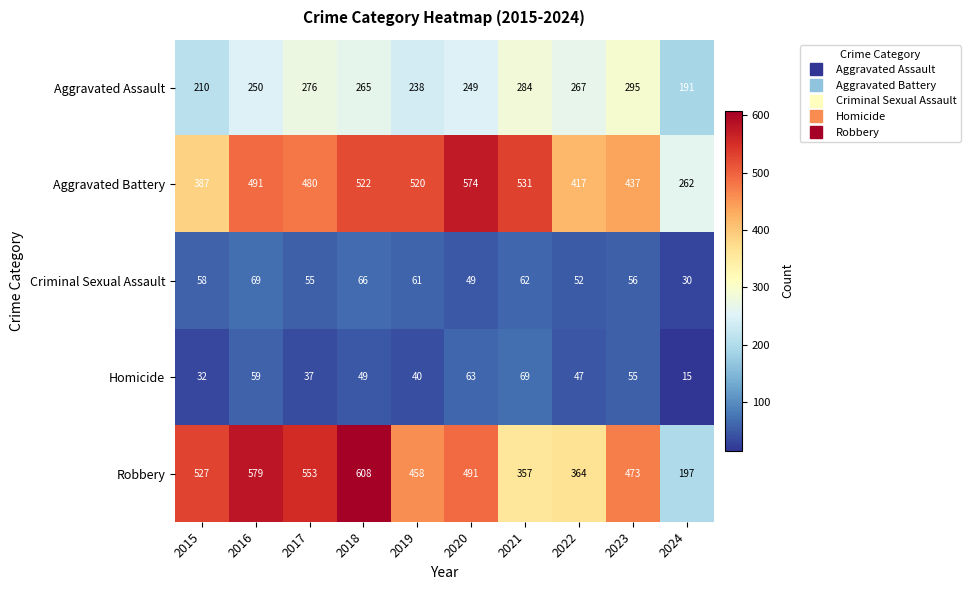

What is the difference between the Robbery values at 2020 and 2015?

36